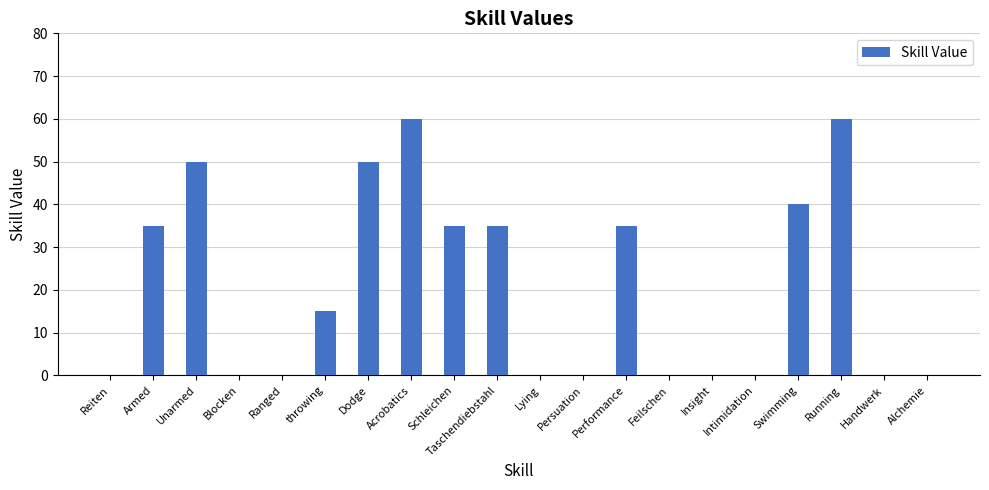

Count the number of data series in this chart.

1